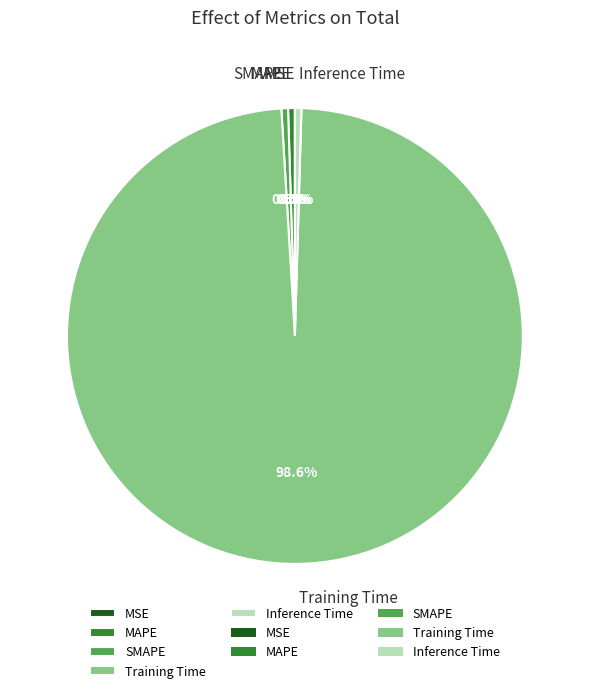

What percentage is the Training Time slice, to the nearest percent?

99%